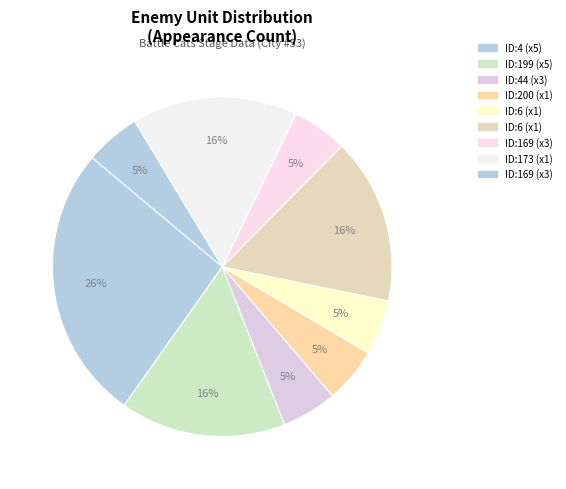

Count the number of slices in the pie.

9